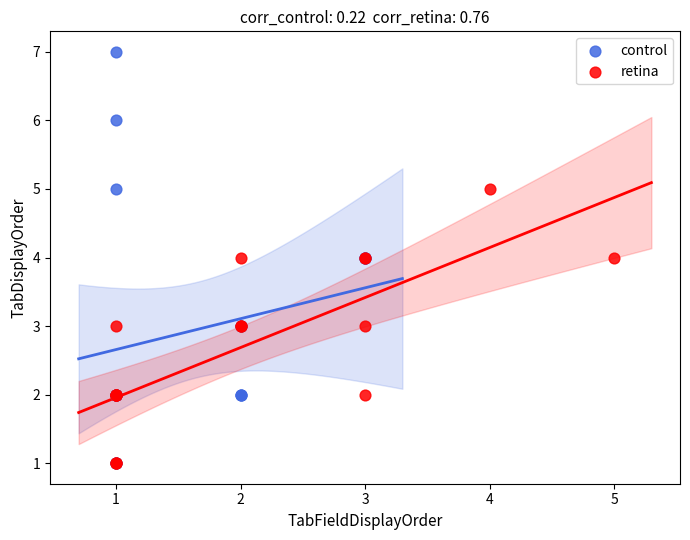

Which series has the widest spread of Y values?

control